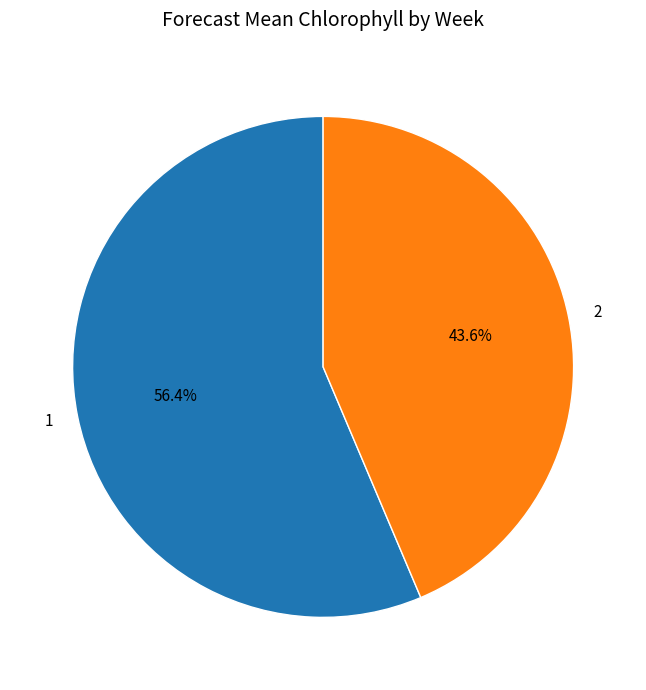

Is it true that 1 is 56% of the pie?

True